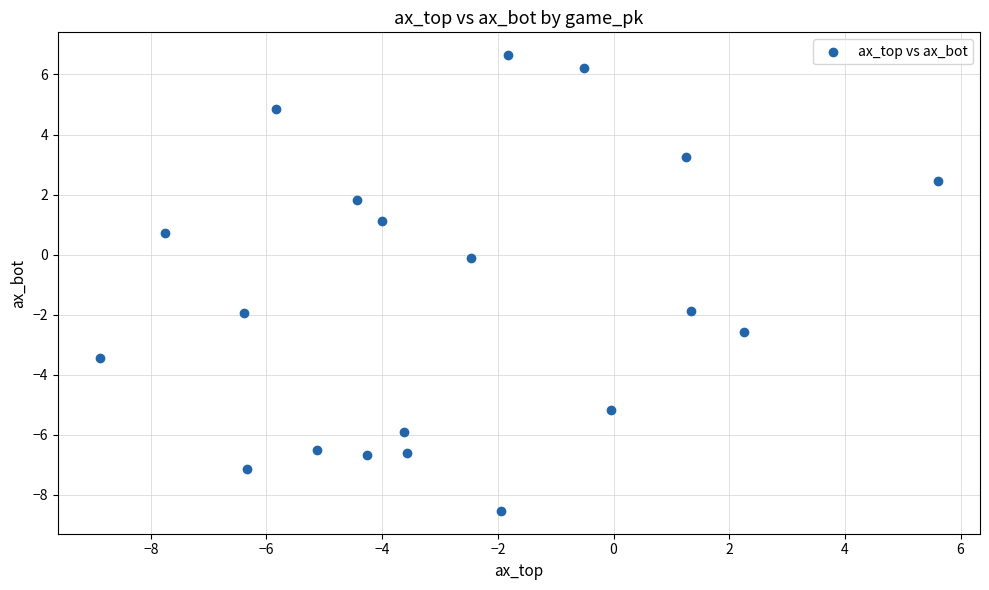

What is the range of X values (max minus min)?

14.5